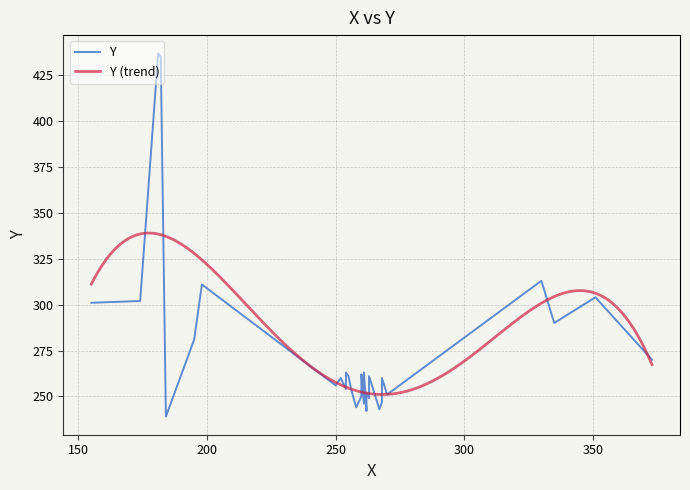

What is the change in value from 254 to 252?

+6